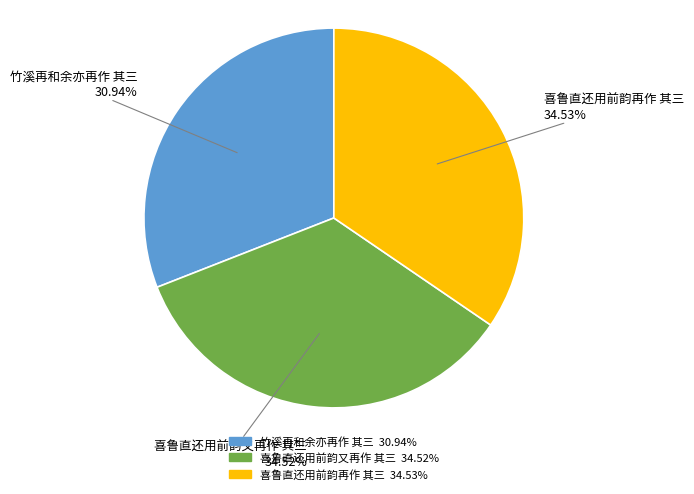

What is the smallest slice in the pie chart?

竹溪再和余亦再作 其三